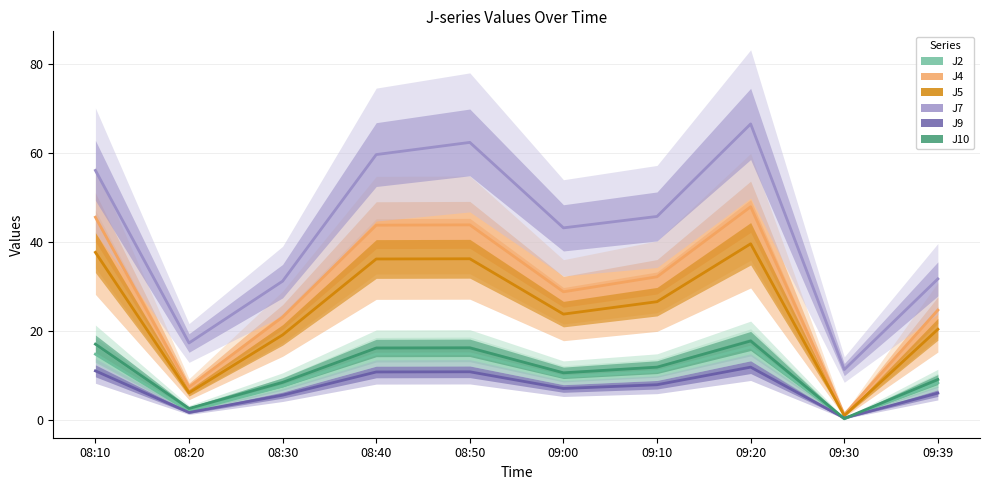

Is it true that J4 equals 23.2 at 08:30?

True